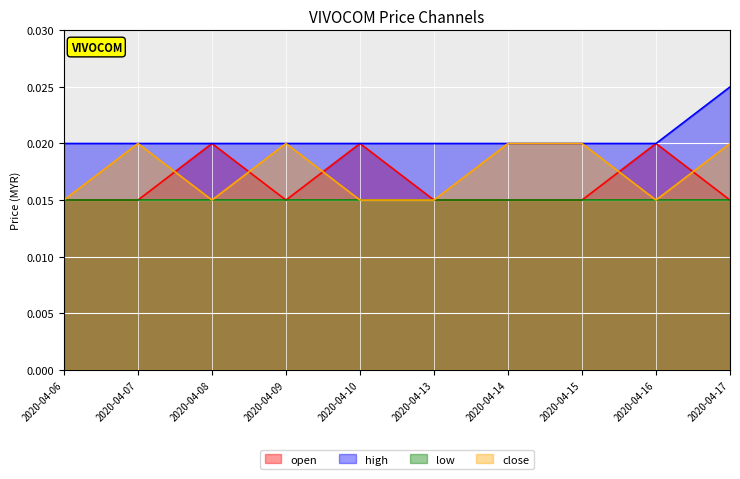

Rank the series by their average value, from highest to lowest.

high, close, open, low